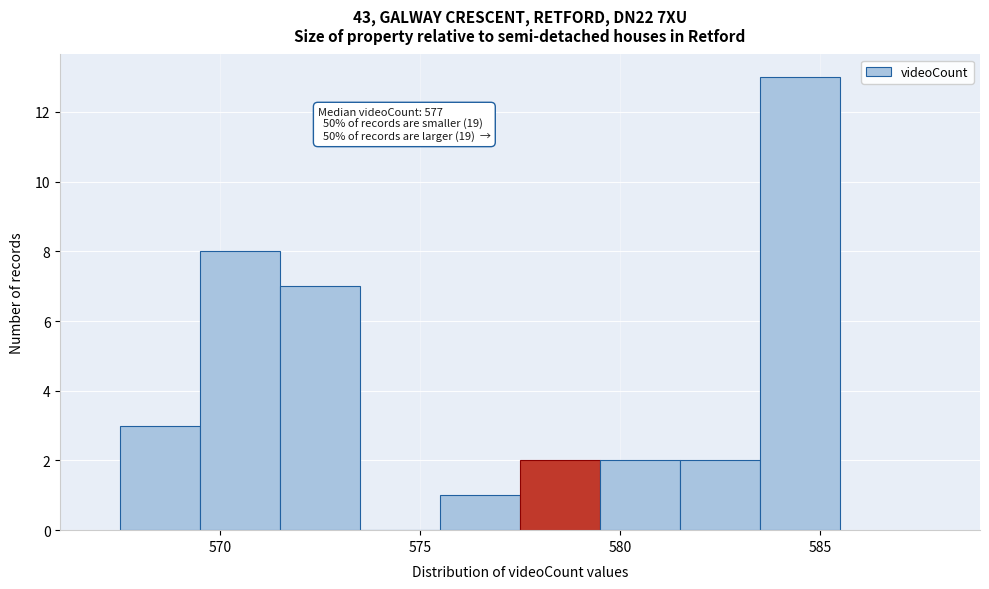

Over which range of the x-axis is the bar tallest?

583.5 to 585.5